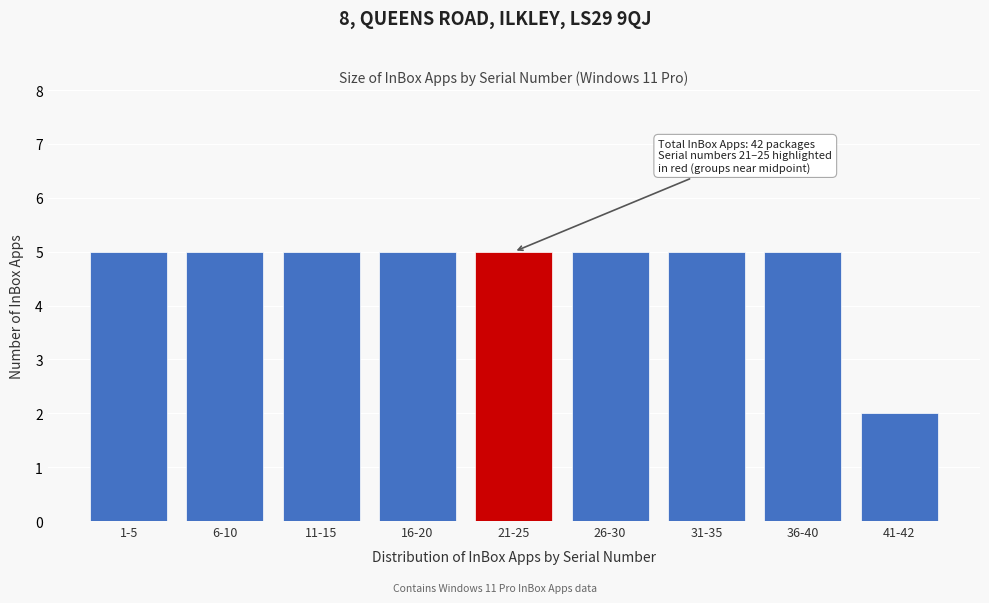

Reading right to left, what are all the values shown in this chart?

2	5	5	5	5	5	5	5	5